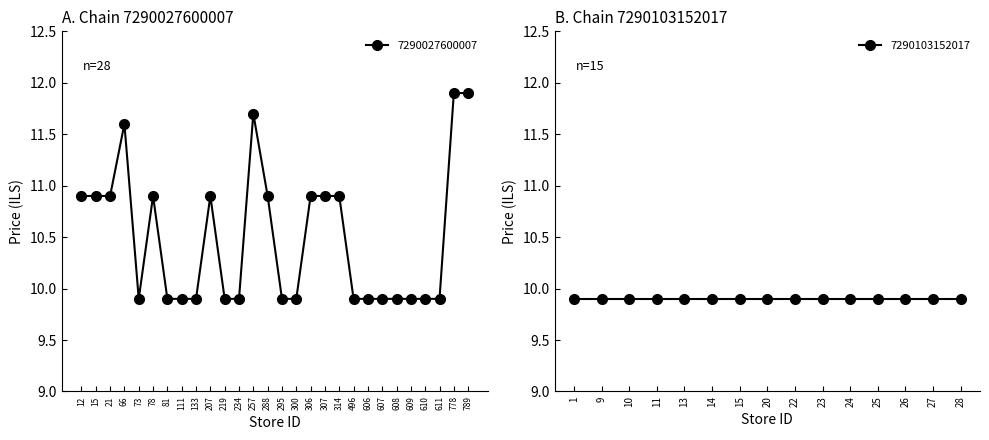

Reading right to left, what are all the values shown in this chart?

7290027600007: 789=11.9	778=11.9	611=9.9	610=9.9	609=9.9	608=9.9	607=9.9	606=9.9	496=9.9	314=10.9	307=10.9	306=10.9	300=9.9	295=9.9	288=10.9	257=11.7	234=9.9	219=9.9	207=10.9	133=9.9	111=9.9	81=9.9	78=10.9	73=9.9	66=11.6	21=10.9	15=10.9	12=10.9
7290103152017: 28=9.9	27=9.9	26=9.9	25=9.9	24=9.9	23=9.9	22=9.9	20=9.9	15=9.9	14=9.9	13=9.9	11=9.9	10=9.9	9=9.9	1=9.9